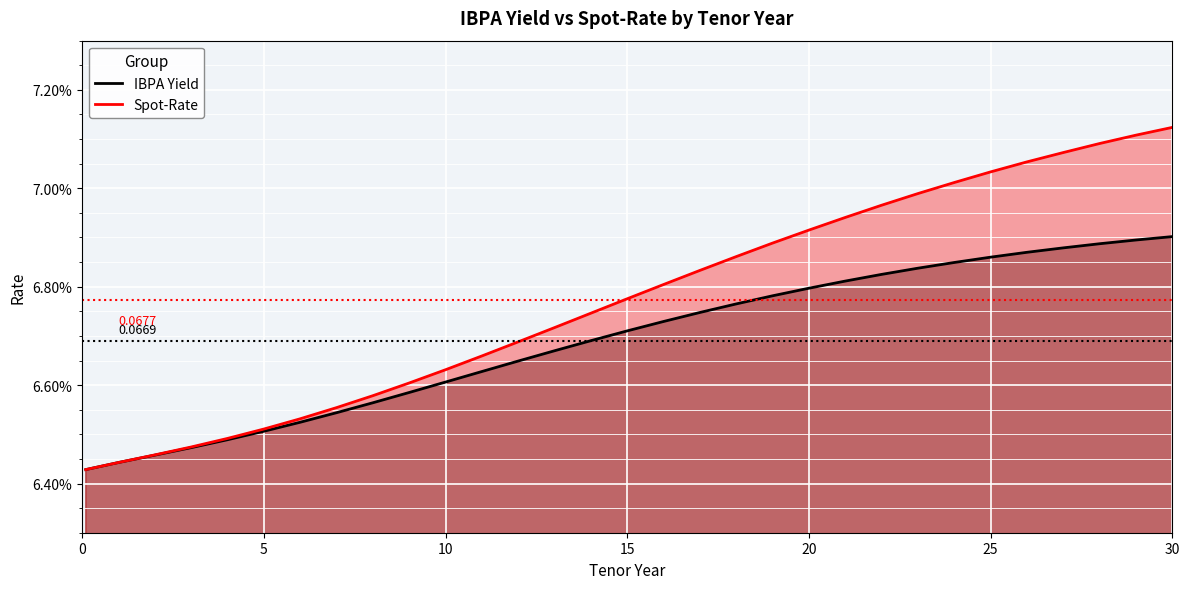

What is the greatest value displayed?

0.1